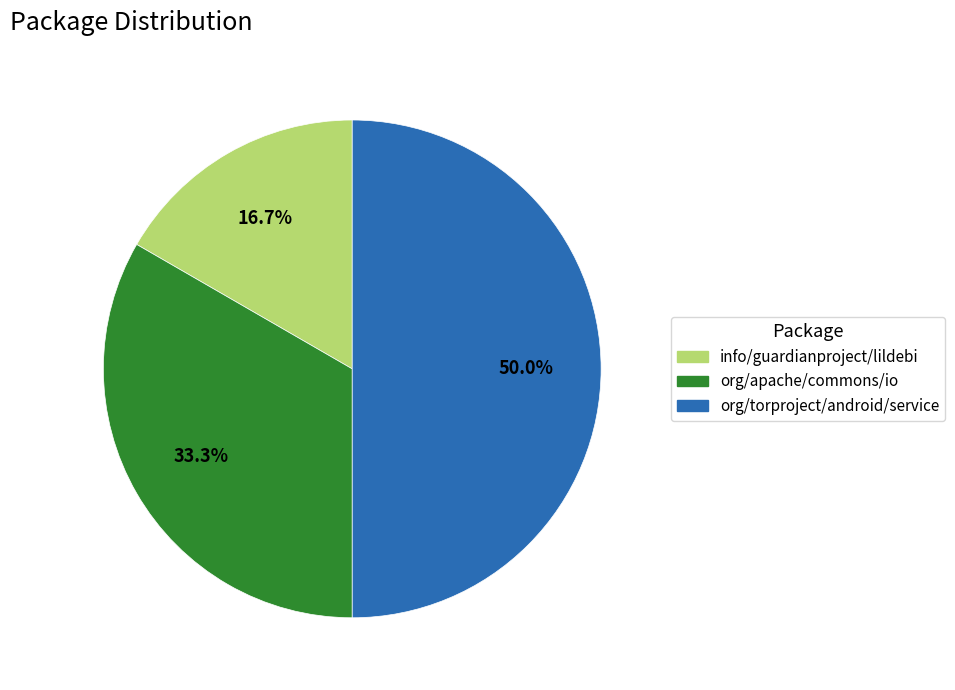

Does info/guardianproject/lildebi account for over 50% of the chart?

No